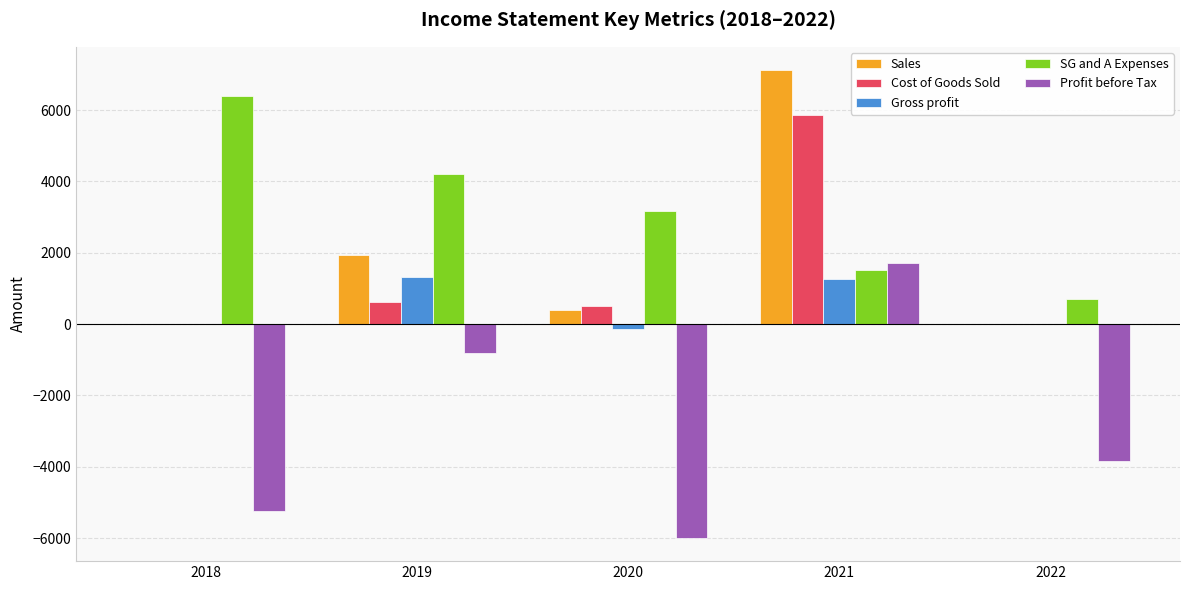

What is the highest value of the Profit before Tax series?

1720